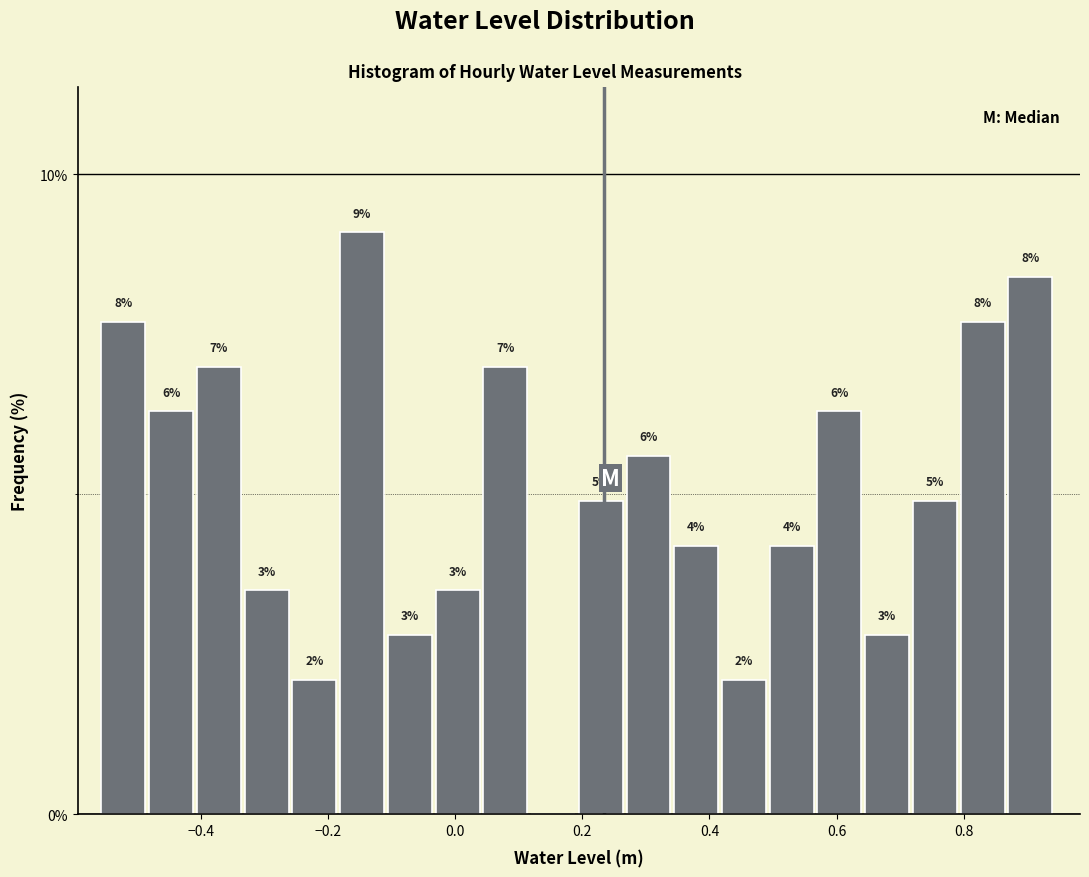

Around what value on the x-axis is the tallest bar? Give the approximate position of its centre, as read against the axis.

-0.14